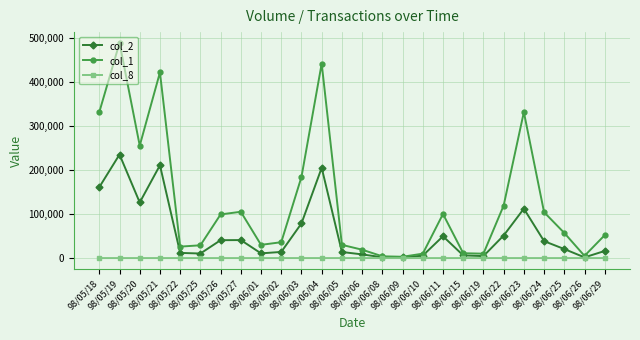

What is the maximum value shown in the chart?

488000